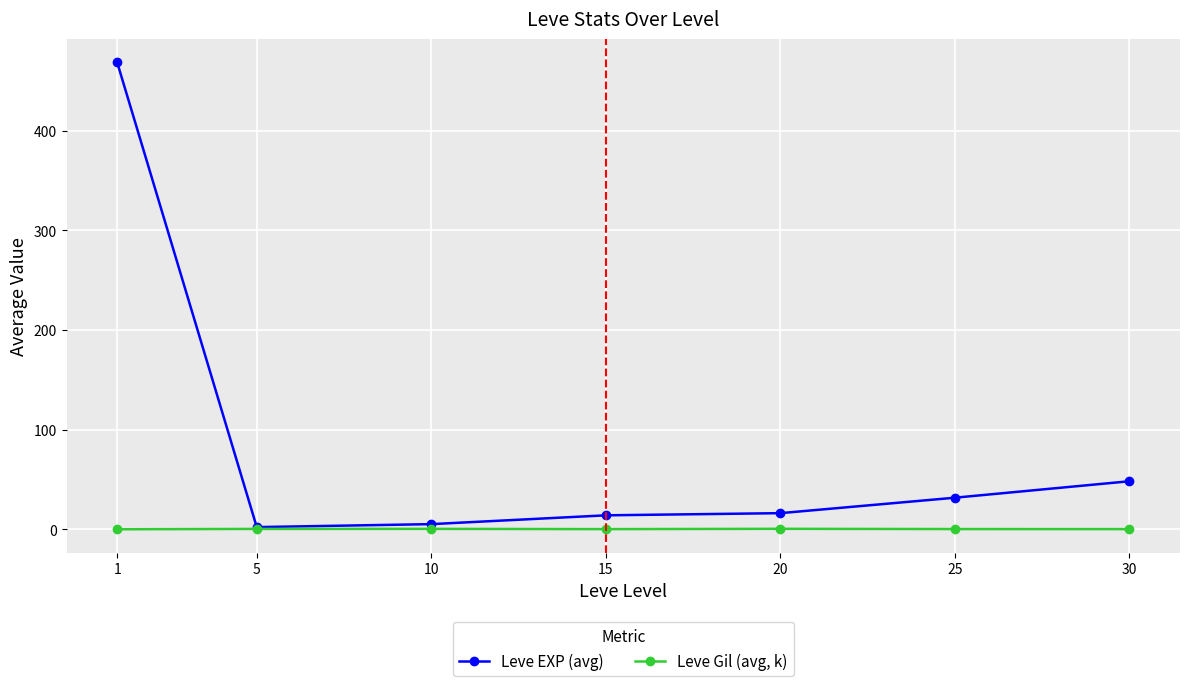

The Leve Gil (avg, k) series shows 0.3 at 30. True or false?

True